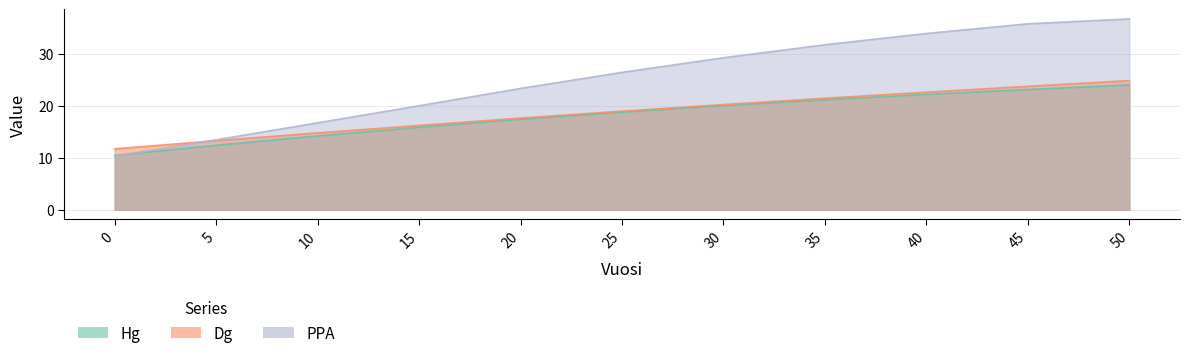

What are all the series names shown in the legend?

Hg, Dg, PPA